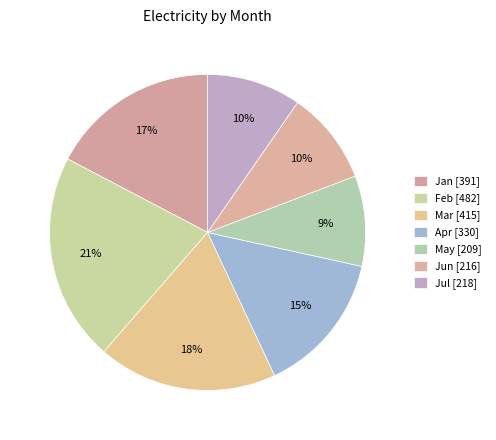

The Apr slice represents 15% of the pie. True or false?

True